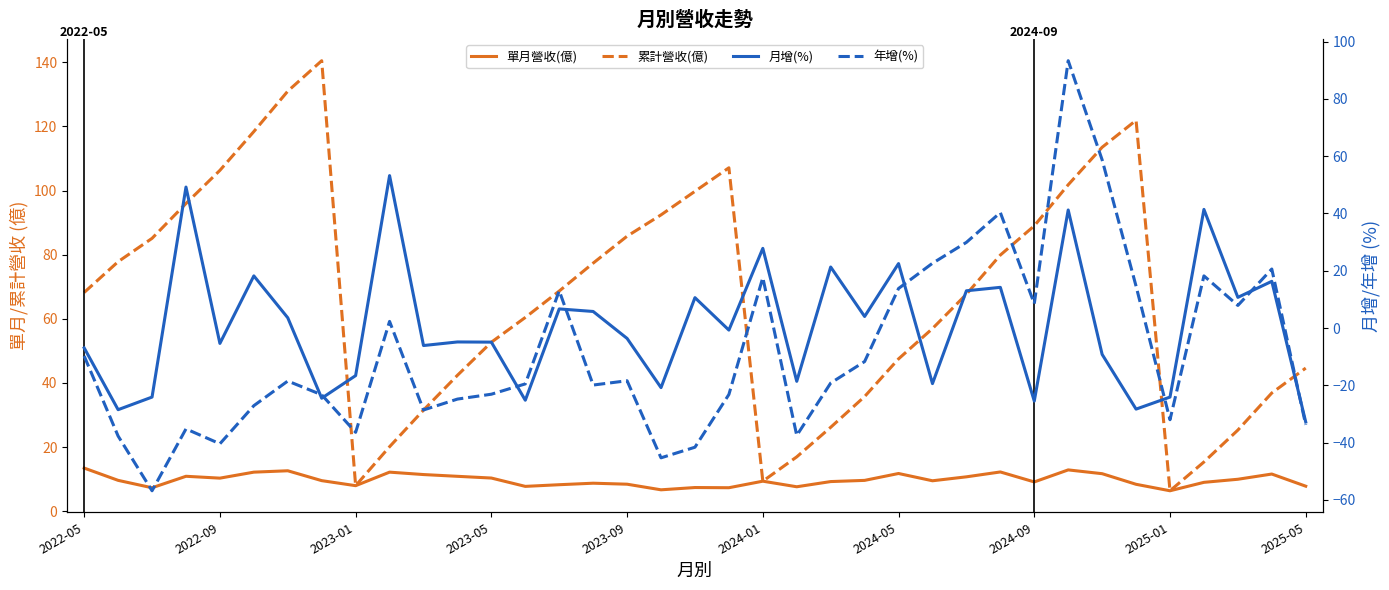

How many distinct data groups are displayed?

4